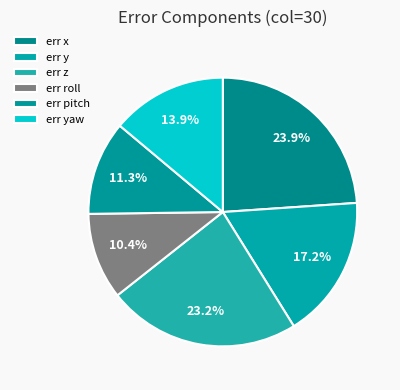

To the nearest percent, what is the difference between the err pitch and err roll slice percentages?

1%